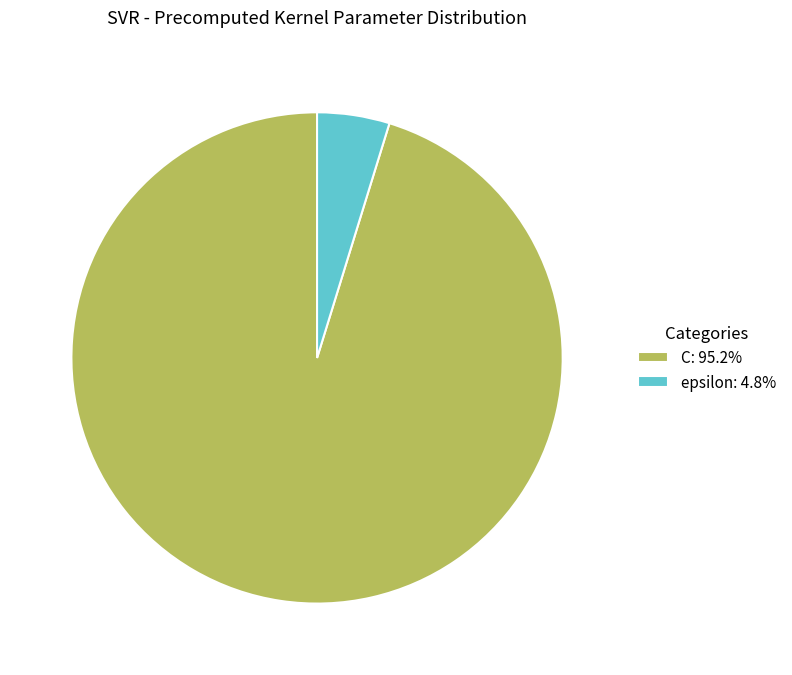

Which category has the biggest portion of the pie?

C